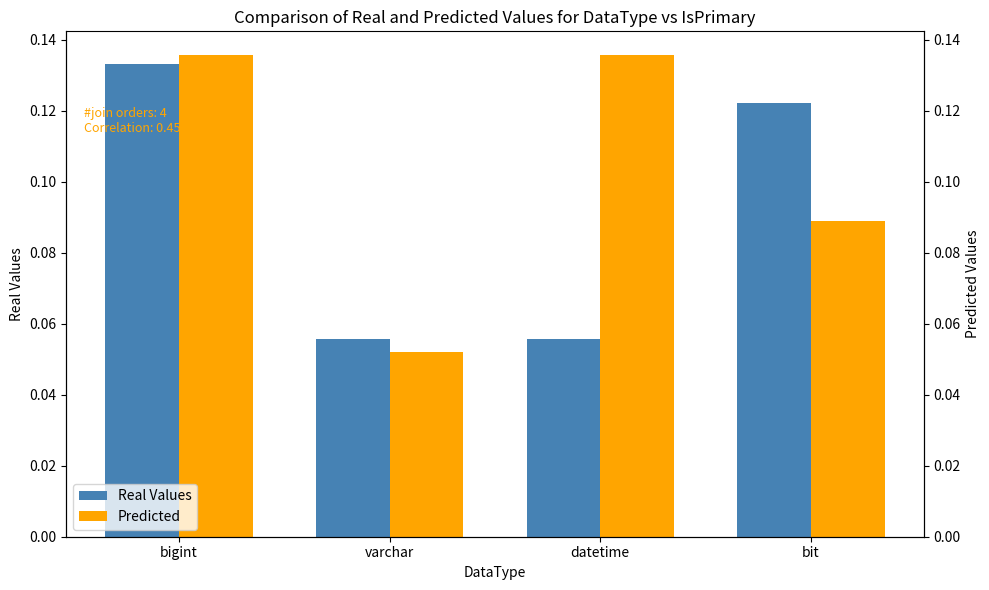

Does the chart contain any negative values?

No